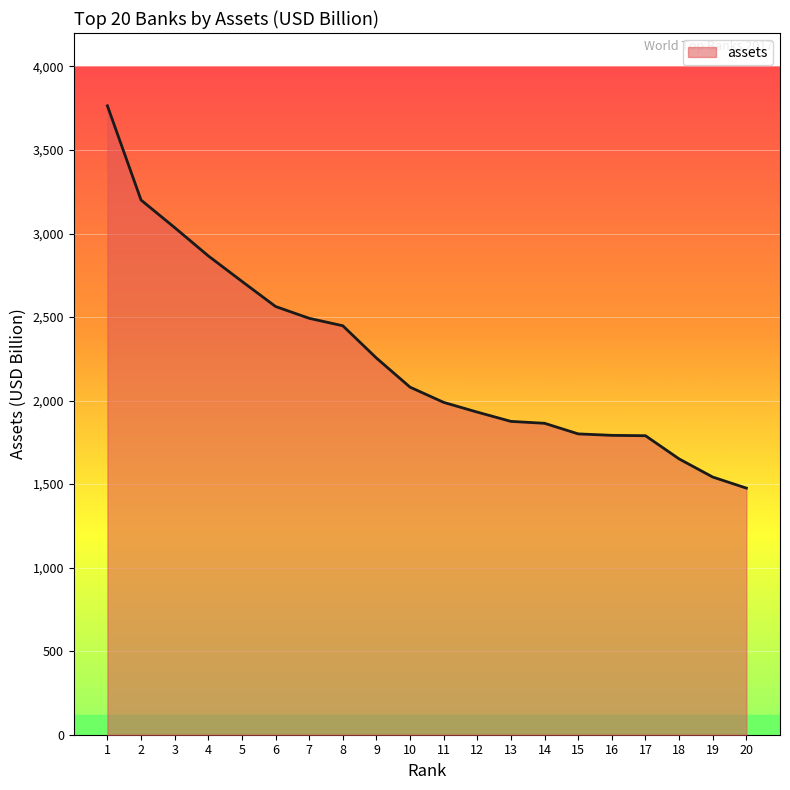

Approximately how many times larger is the value at 2 compared to 20?

2.2